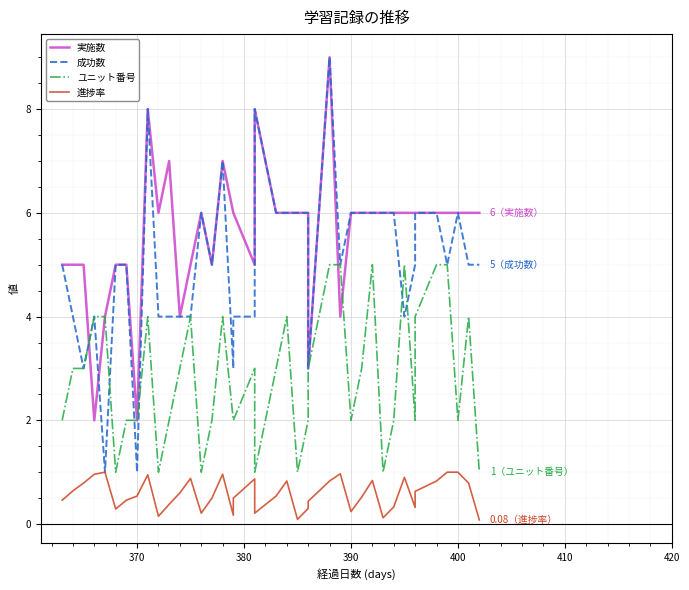

How many series are shown in this chart?

4